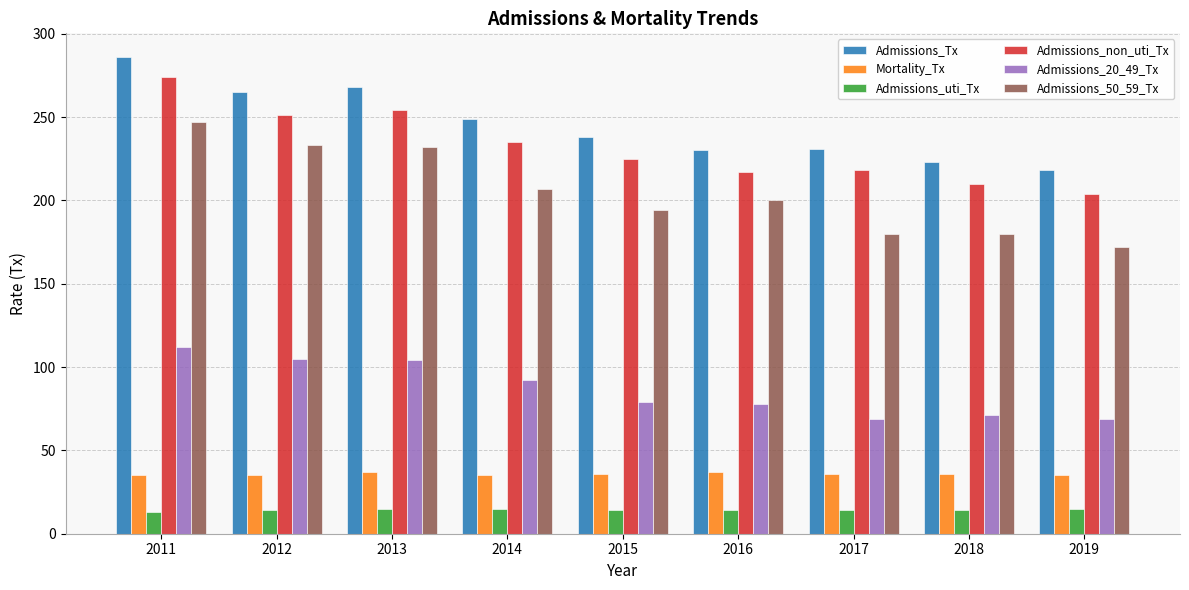

Read the Mortality_Tx value at 2017.

36